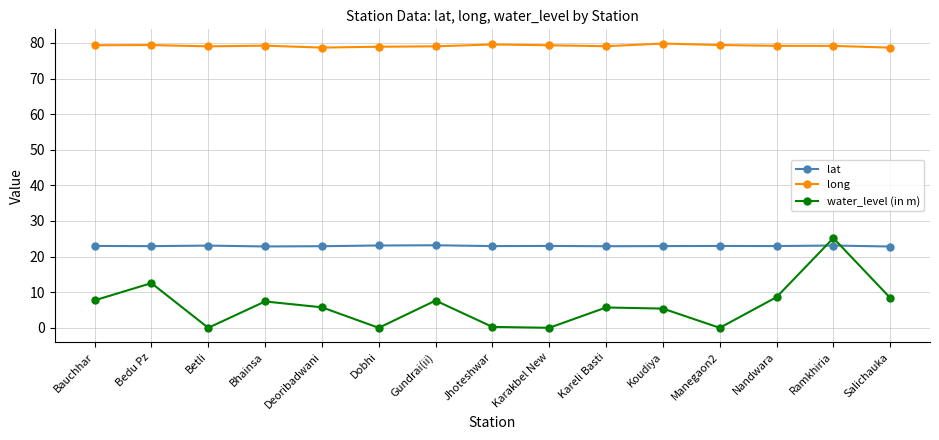

What is the difference between the long values at Gundrai(ii) and Ramkhiria?

0.1